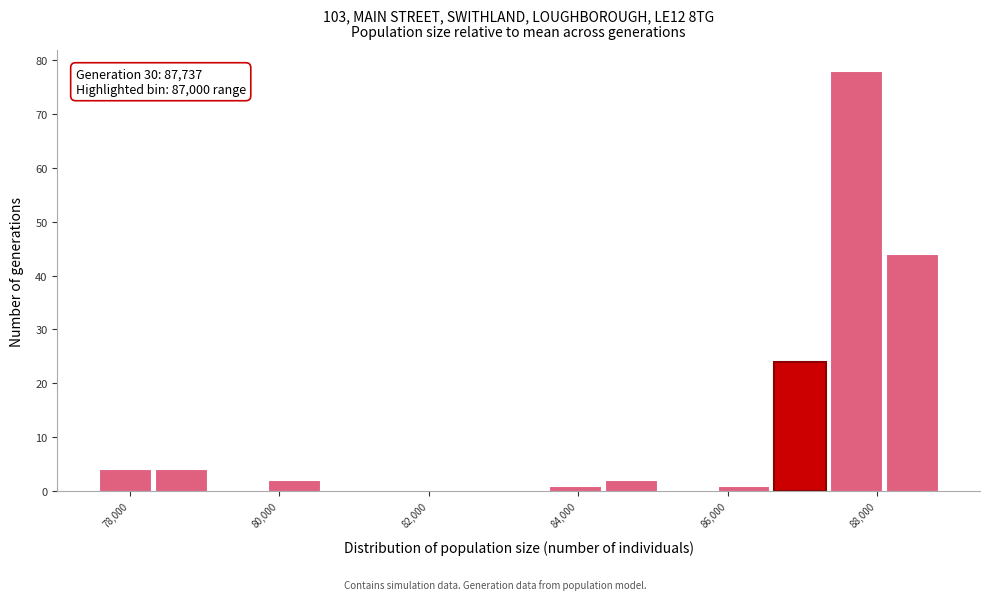

Around what value on the x-axis is the tallest bar? Give the approximate position of its centre, as read against the axis.

87800